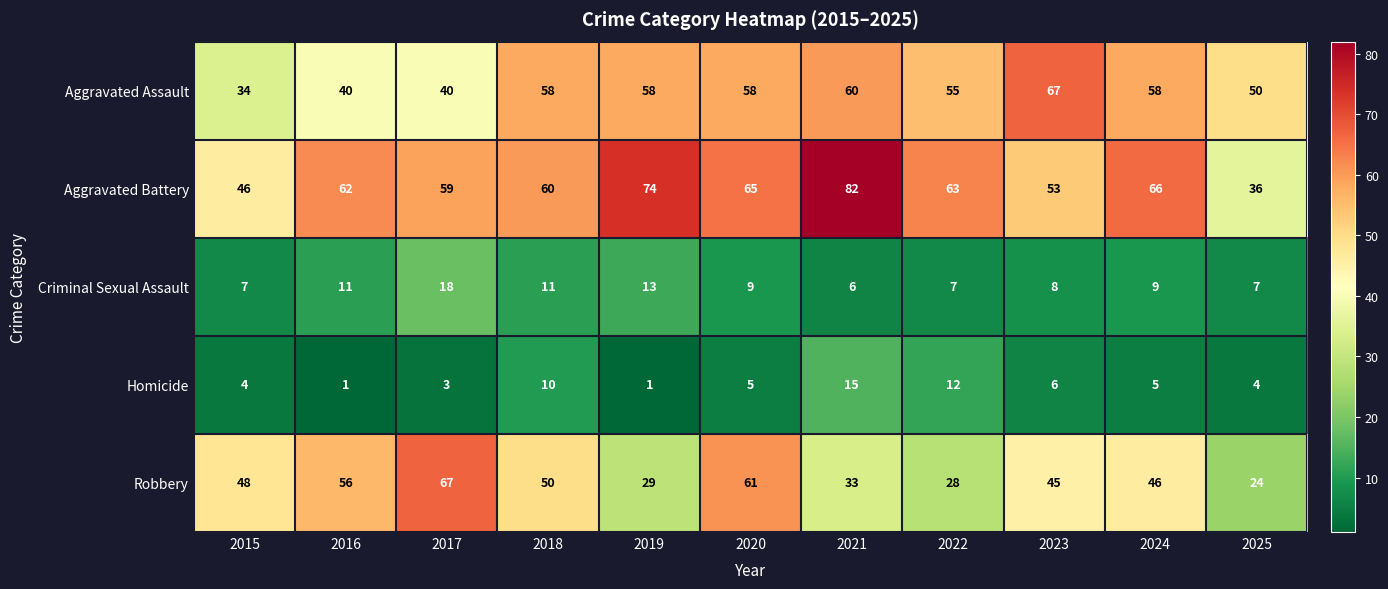

The Robbery series shows 27 at 2016. True or false?

False